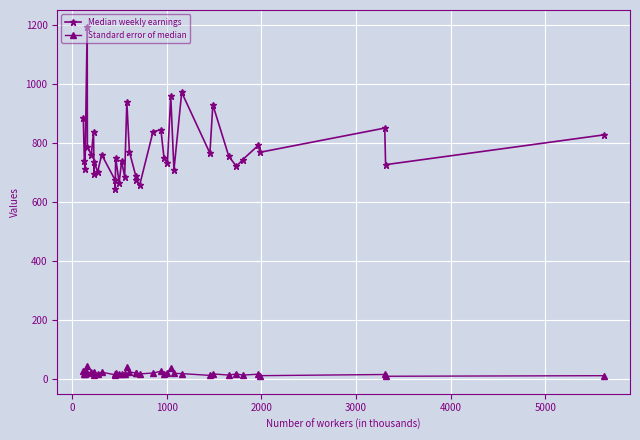

List the series in order of their overall mean, highest first.

Median weekly earnings, Standard error of median